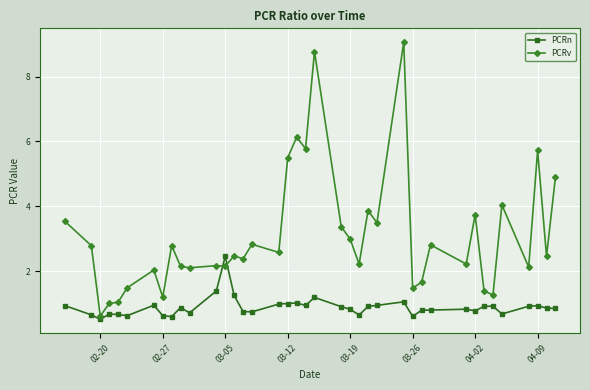

How many lines are shown in the chart?

2